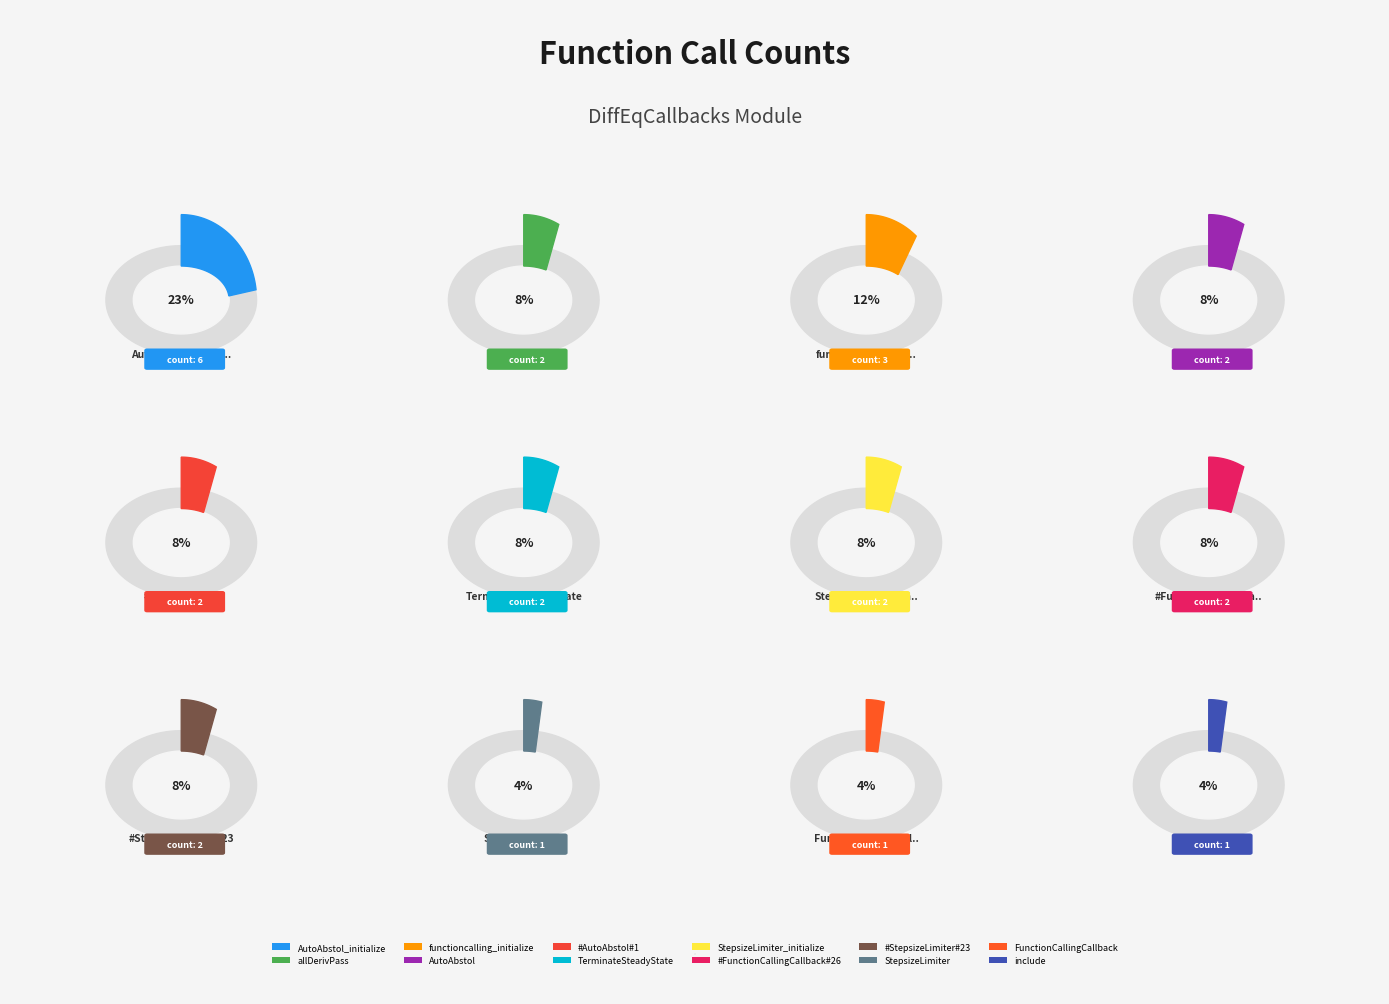

Is it true that #StepsizeLimiter#23 is 8% of the pie?

True